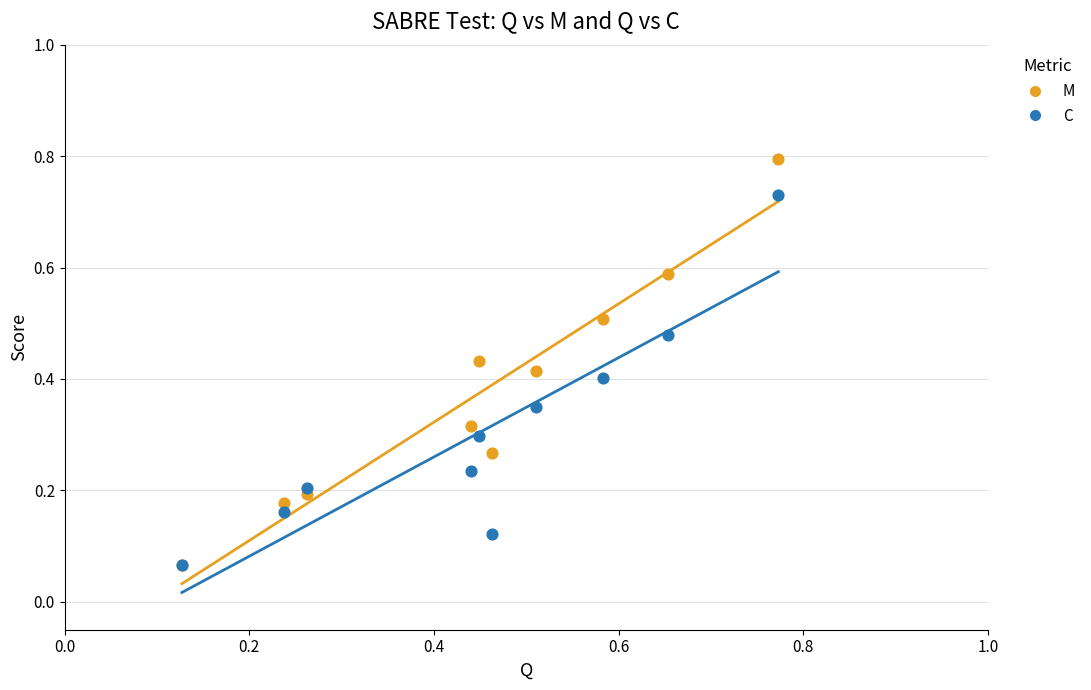

Which series contains the highest Y value?

M